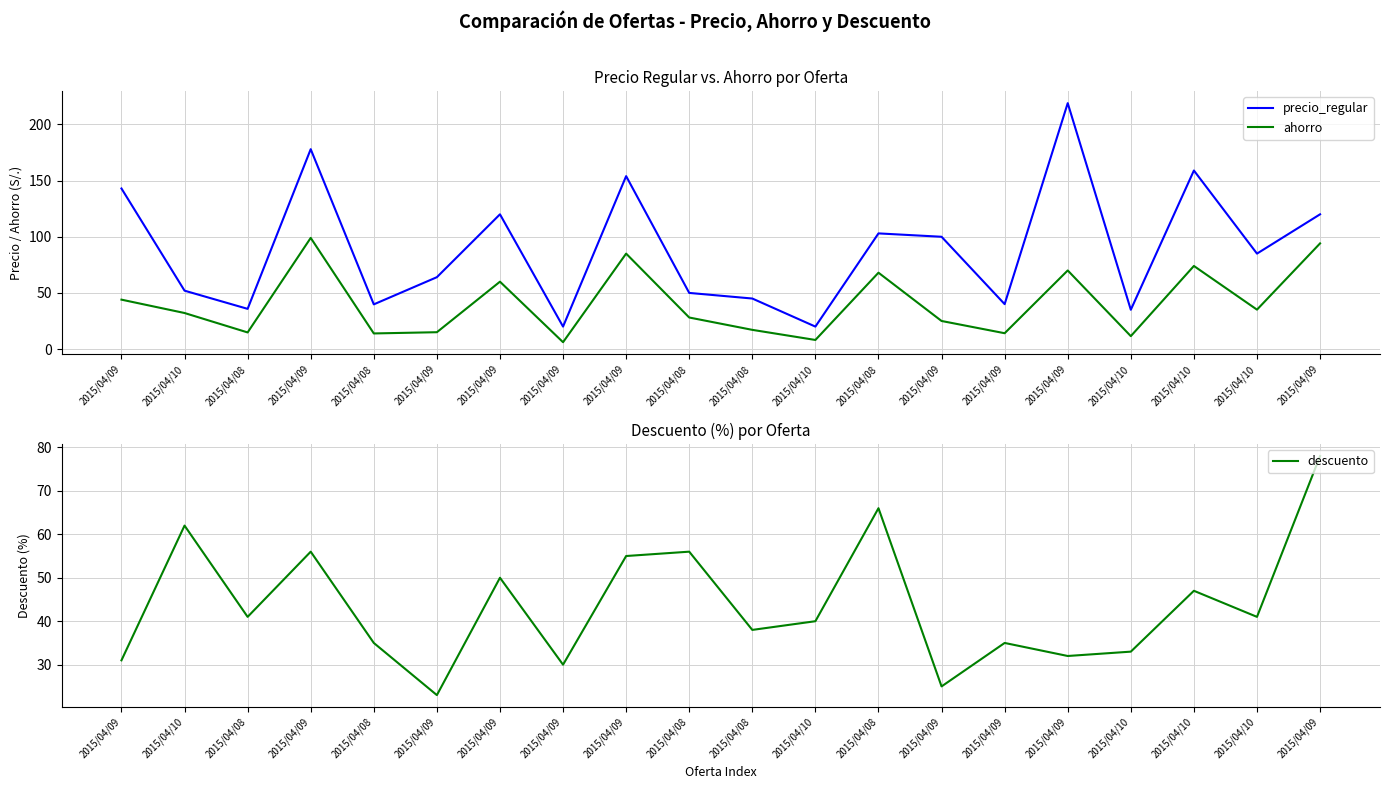

What are all the series names shown in the legend?

precio_regular, ahorro, descuento